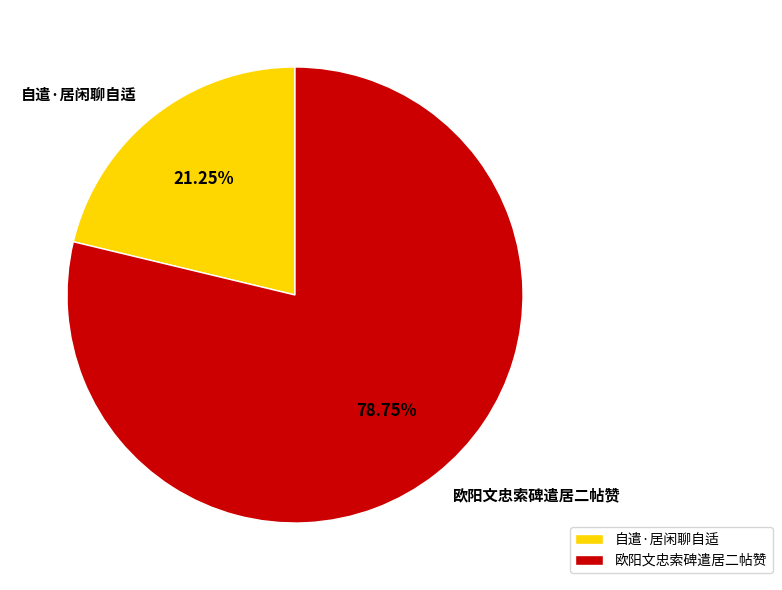

What portion of the pie excludes 自遣·居闲聊自适?

78.8%